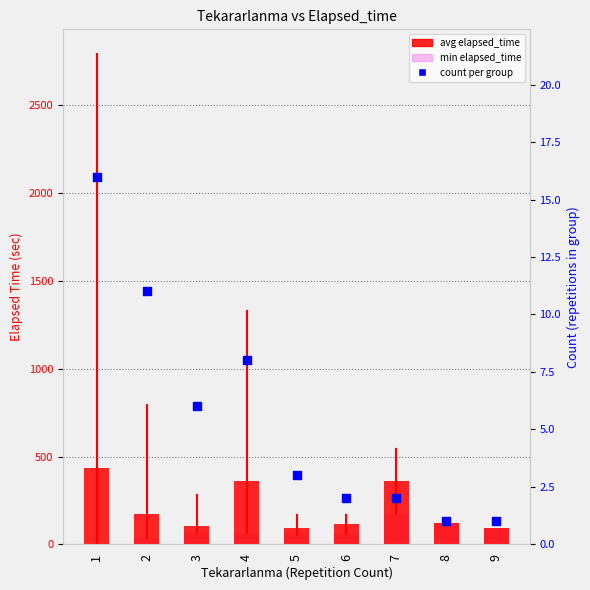

Which series has the largest total across all categories?

avg elapsed_time